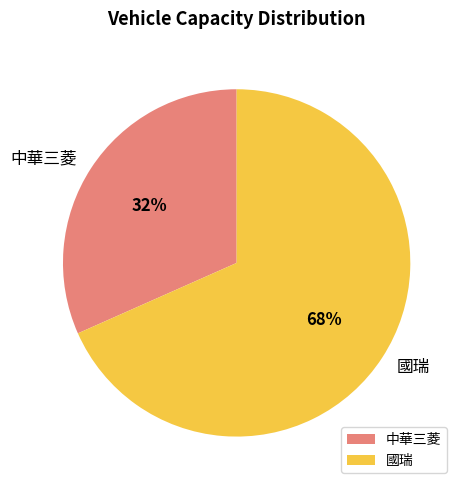

Is there any slice that represents more than half of the pie?

Yes